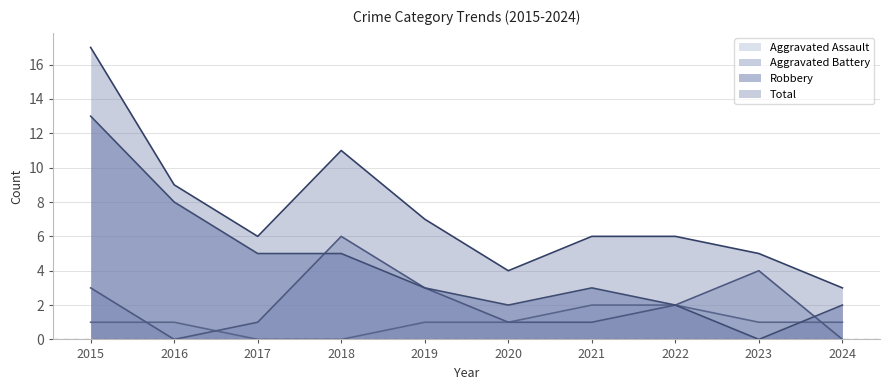

What is the value of the Robbery point at the 4th from the left?

5